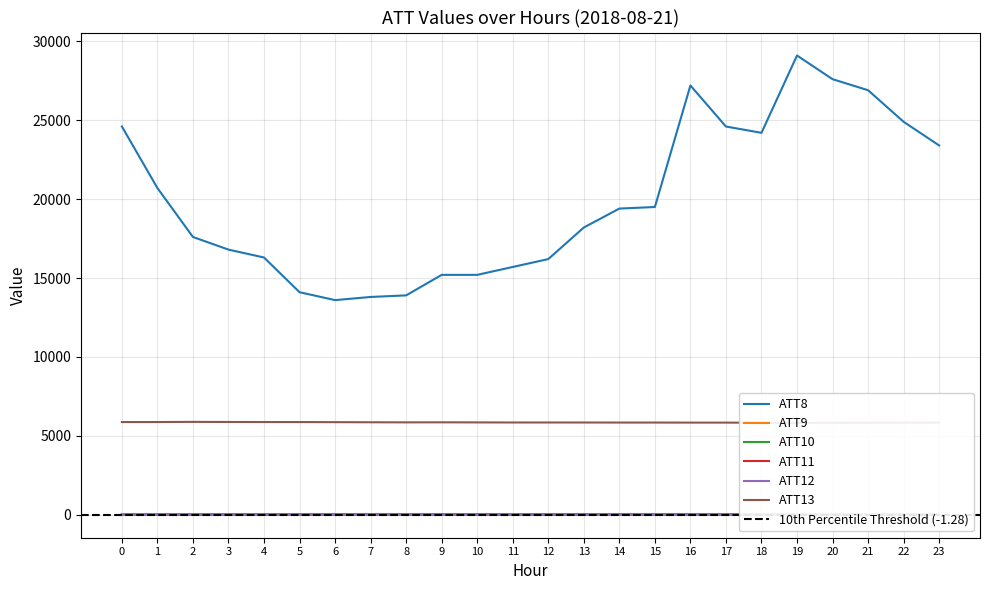

At how many categories does at least one series exceed 15267?

18